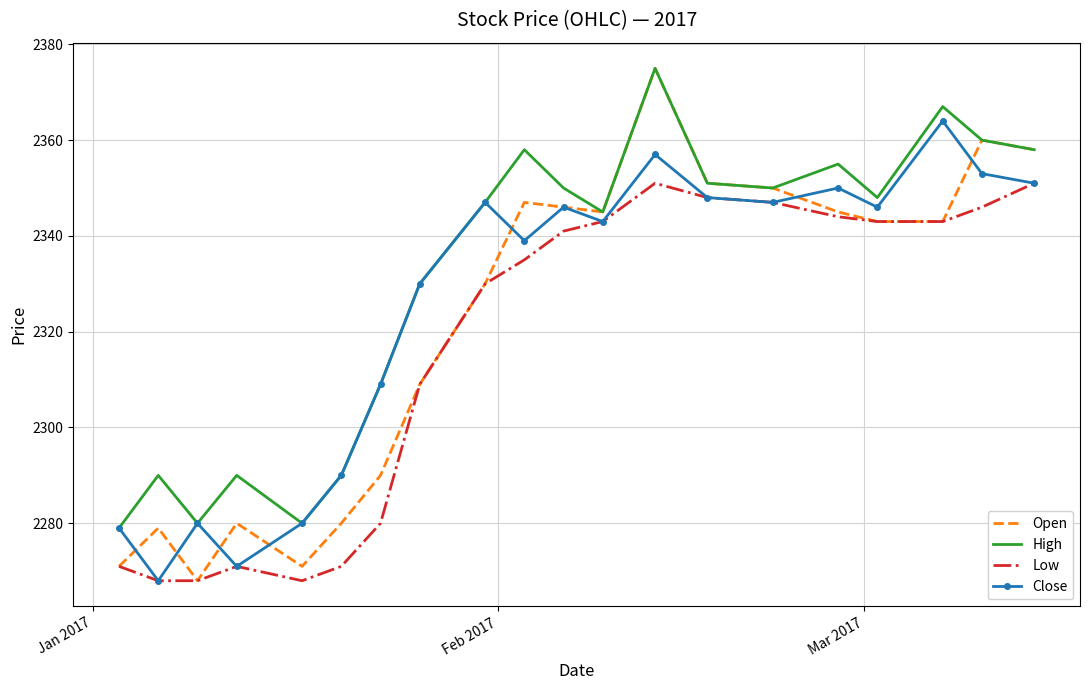

What are all the series names shown in the legend?

Open, High, Low, Close